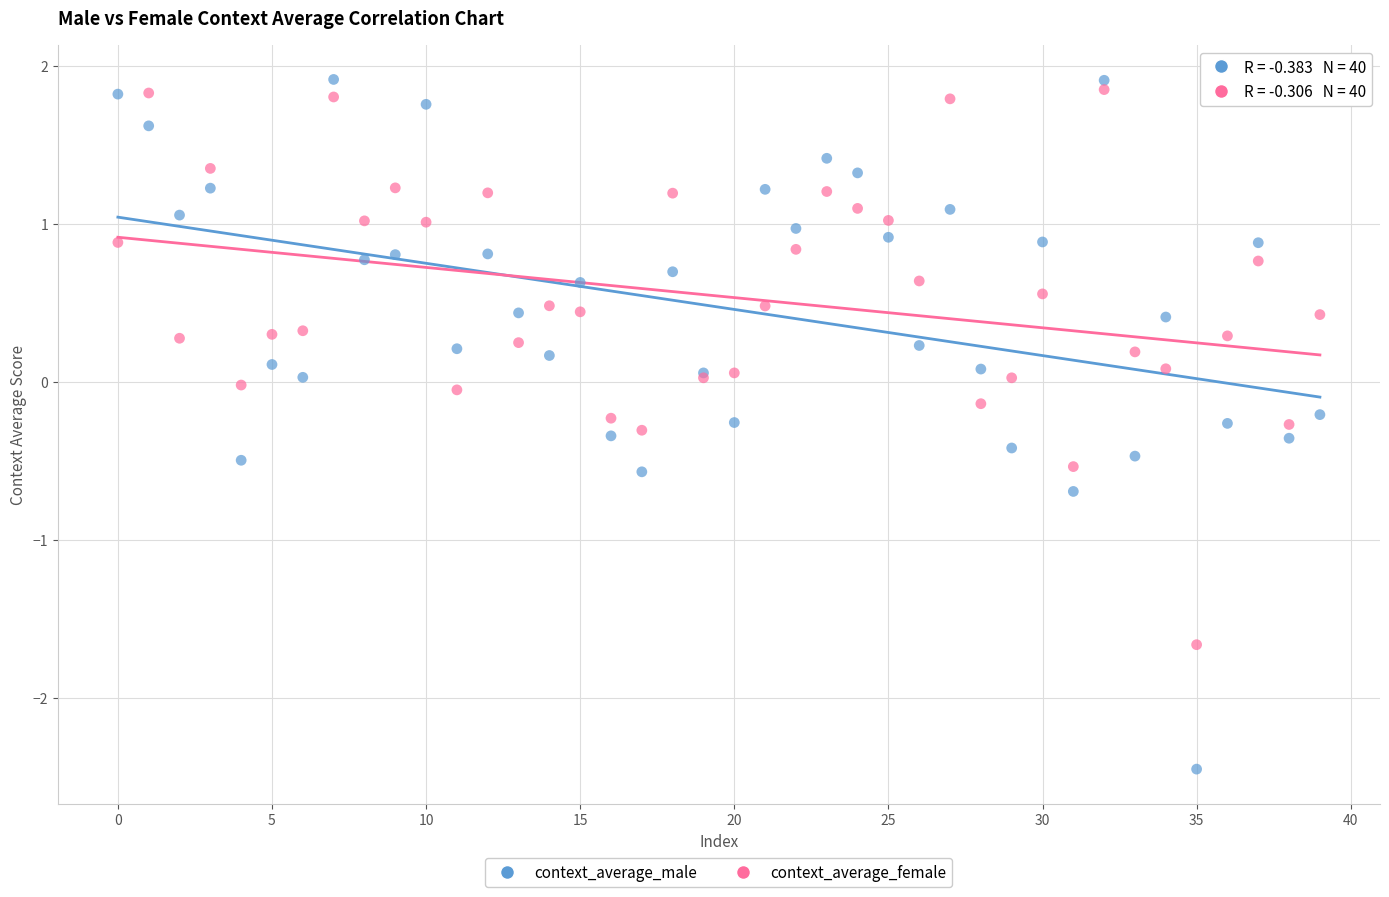

Which series contains the lowest Y value?

context_average_male